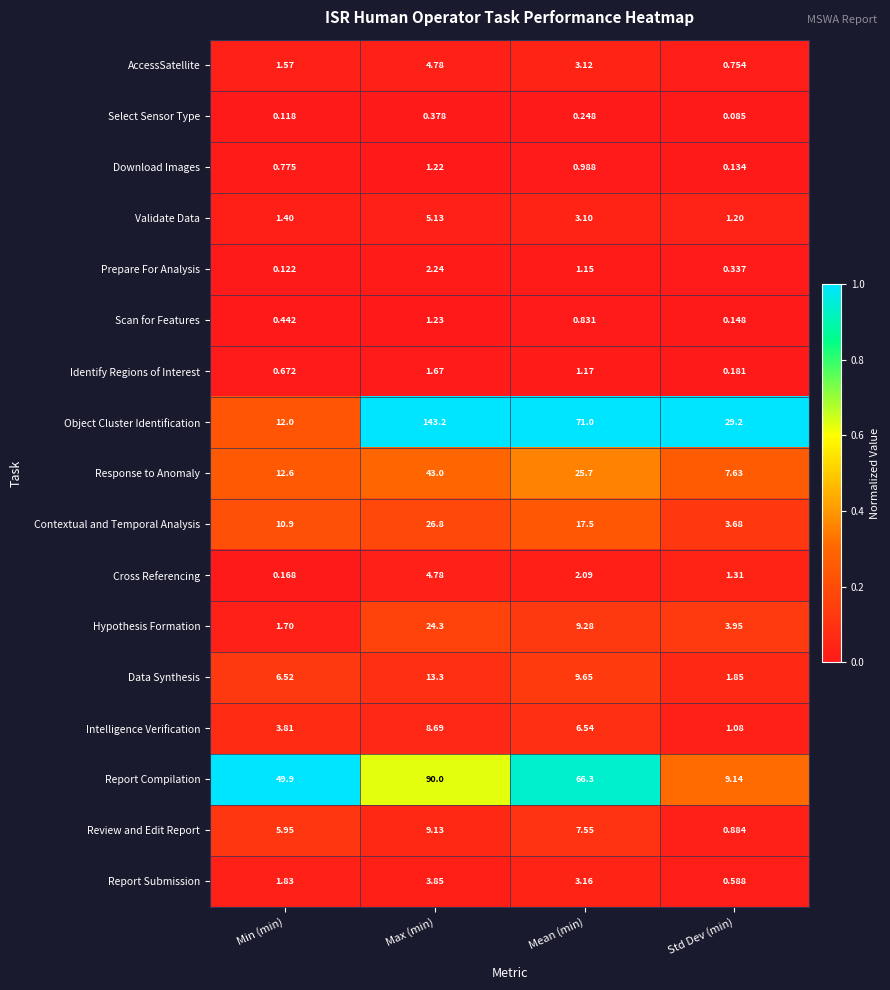

At which category does the chart reach its peak across all series?

Max (min)